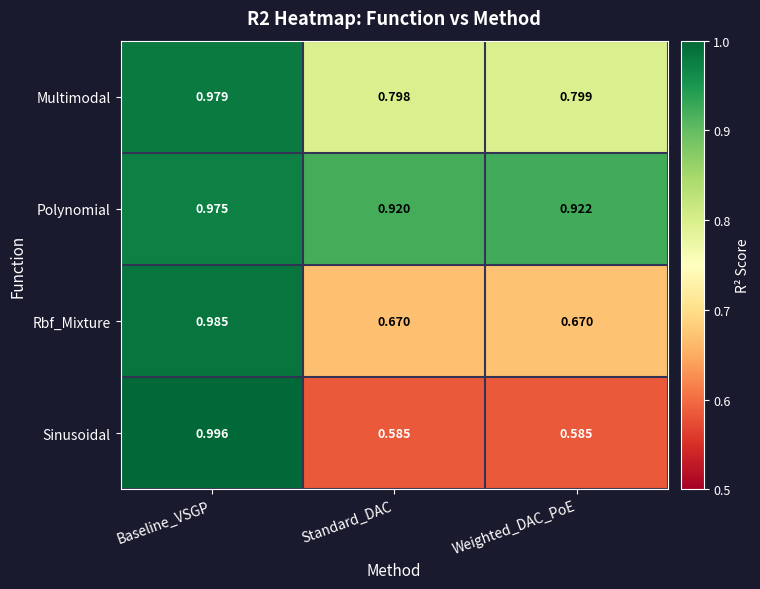

Is the value of Polynomial at Baseline_VSGP greater than the value of Multimodal at Standard_DAC?

Yes